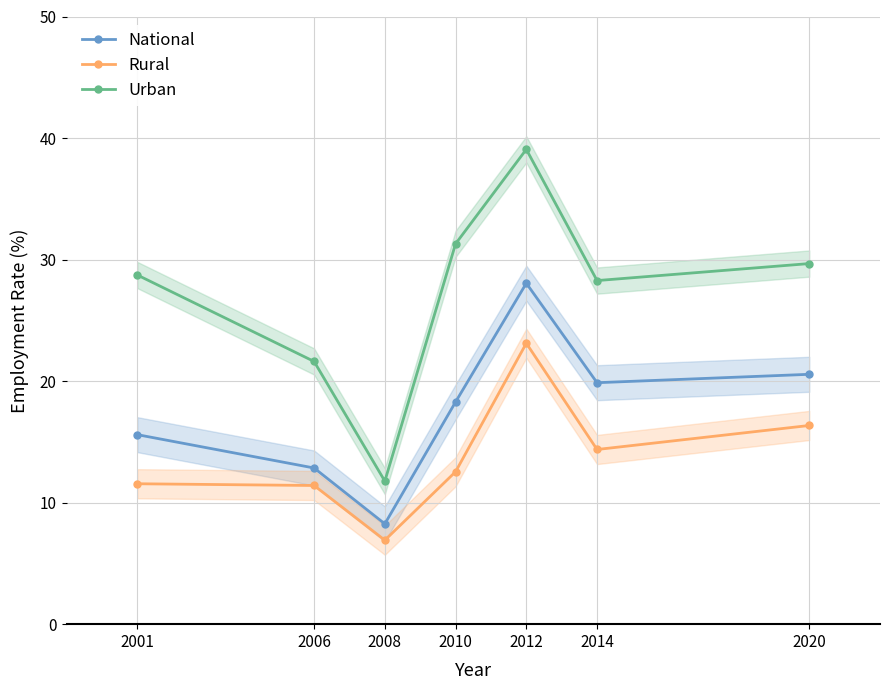

Reading left to right, list all the values displayed in this chart.

National: 15.6	12.8	8.3	18.3	28.1	19.9	20.6
Rural: 11.6	11.4	6.9	12.5	23.1	14.4	16.3
Urban: 28.7	21.6	11.8	31.3	39.1	28.3	29.7